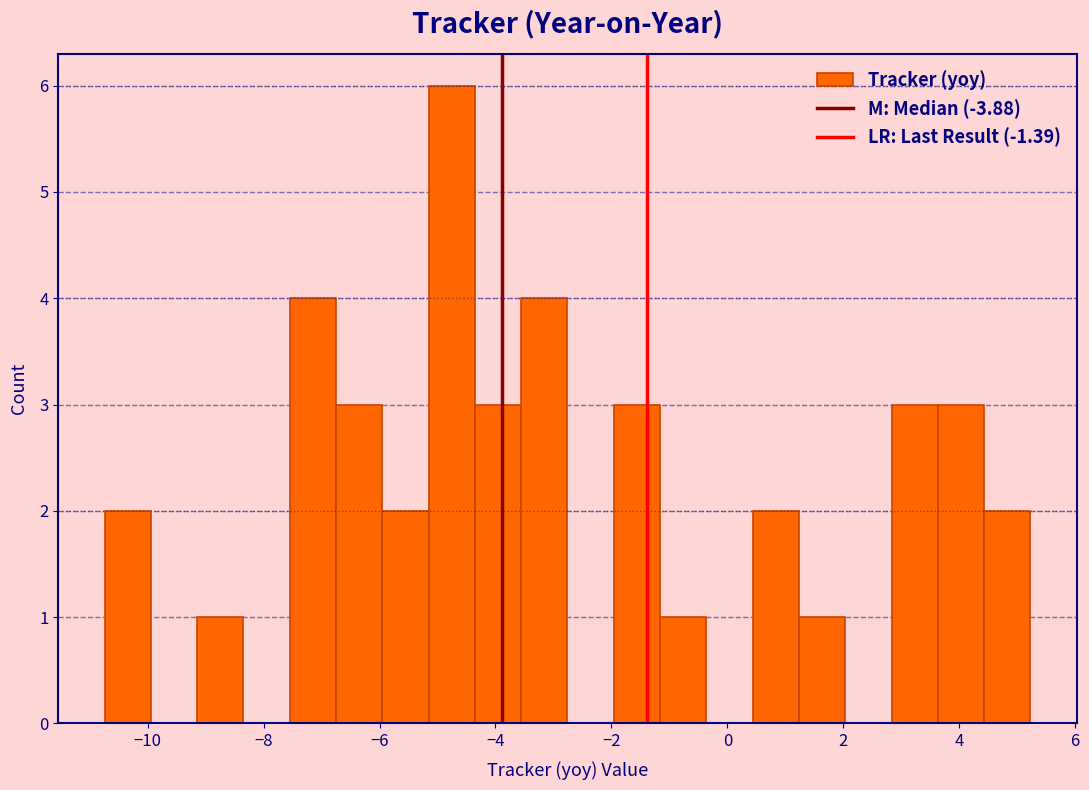

Around what value on the x-axis is the tallest bar? Give the approximate position of its centre, as read against the axis.

-4.8